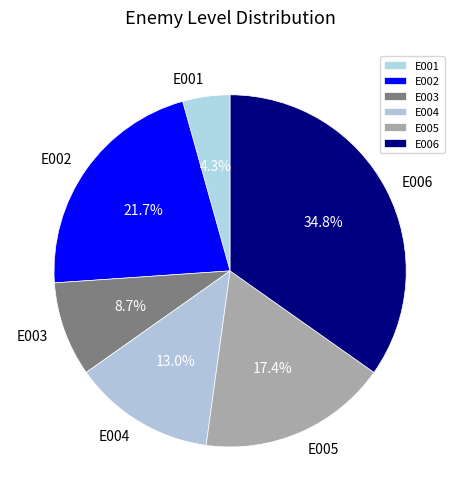

Count the number of slices in the pie.

6